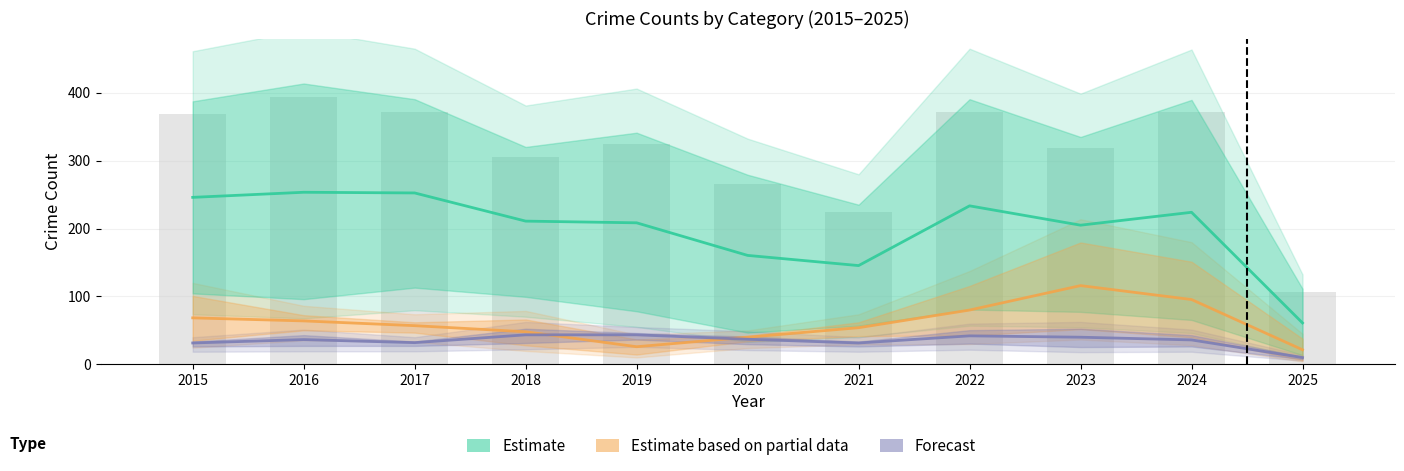

Which category has the lowest value across all series?

2025